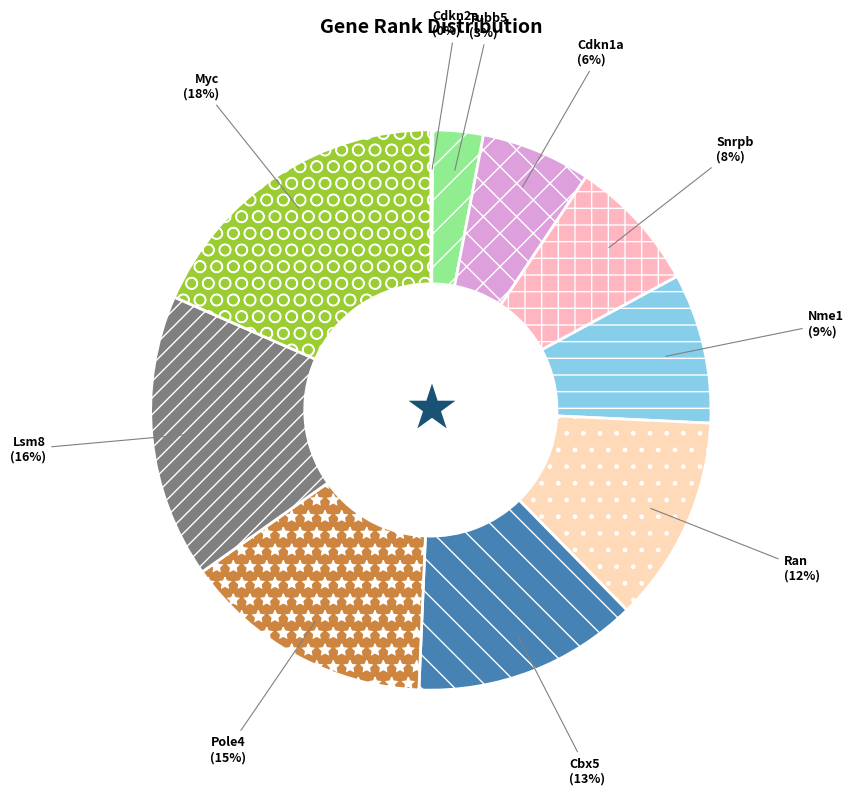

To the nearest percent, what is the average slice percentage?

10%